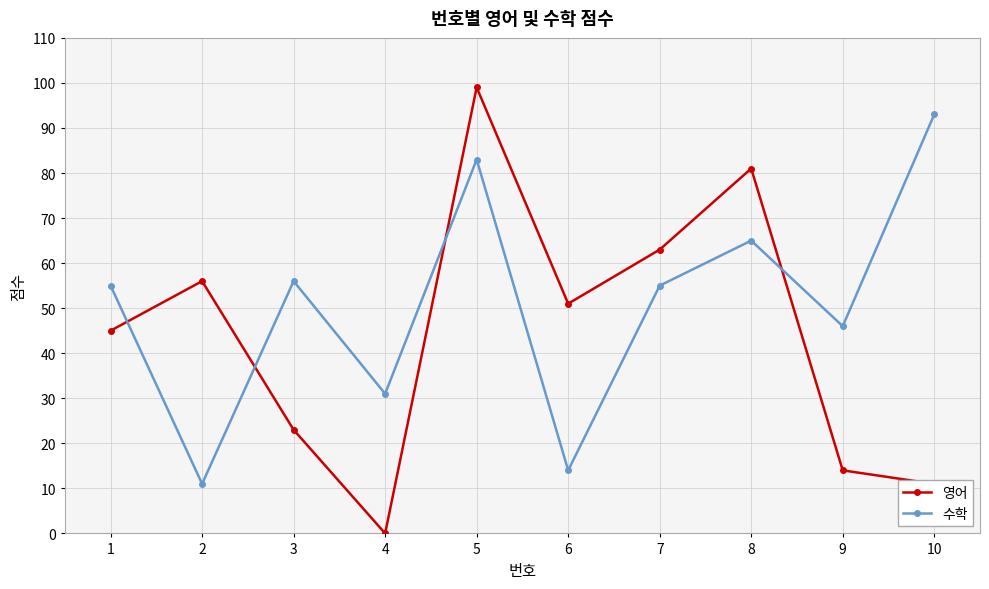

What are all the series names shown in the legend?

영어, 수학